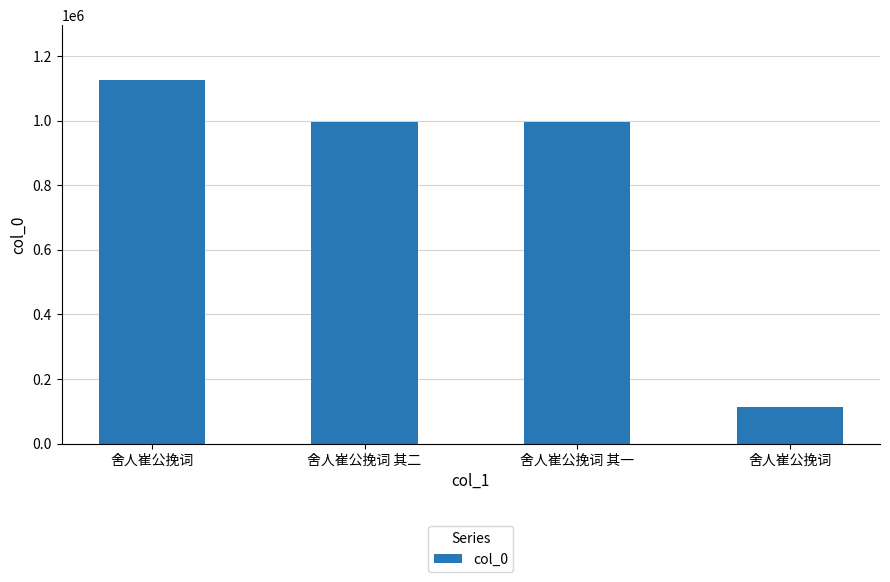

Reading left to right, list all the values displayed in this chart.

1126812	995263	995264	112744